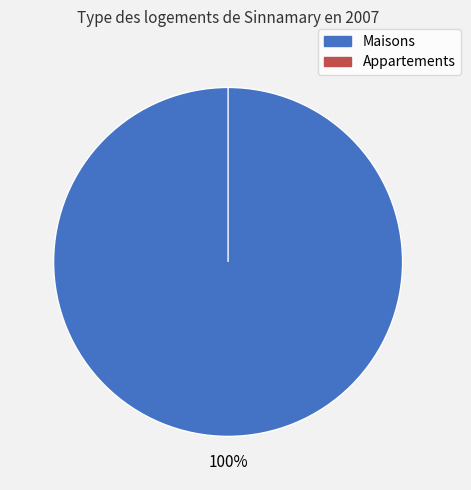

True or false: 0 accounts for 86% of the total.

False